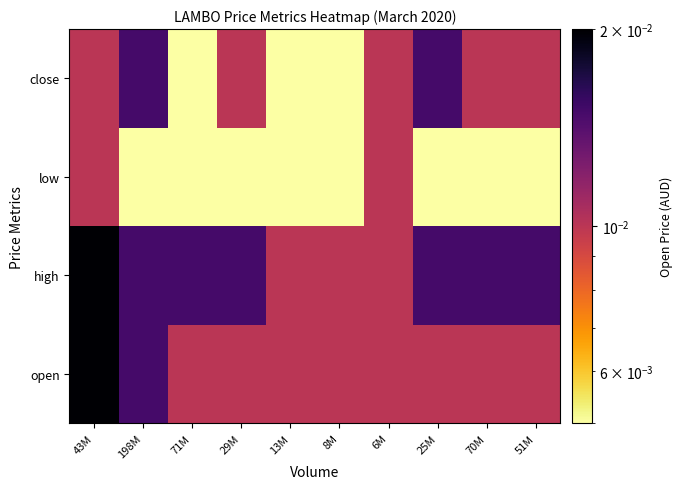

How many distinct data groups are displayed?

4